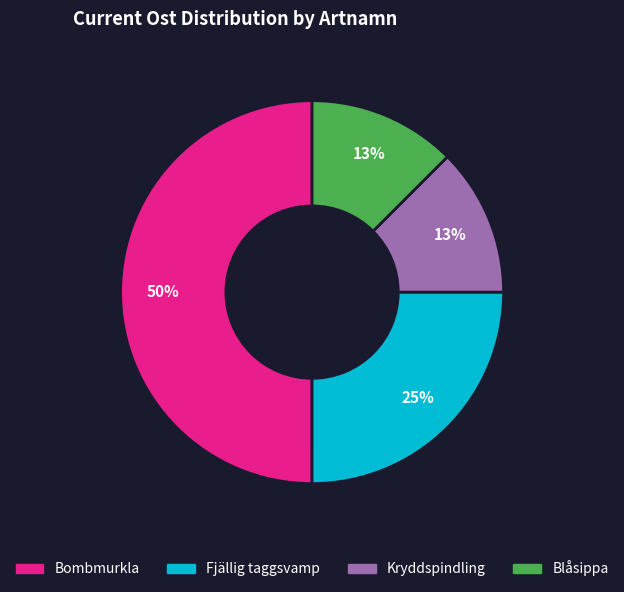

To the nearest percent, what is the difference between the largest and smallest slice percentages?

37%